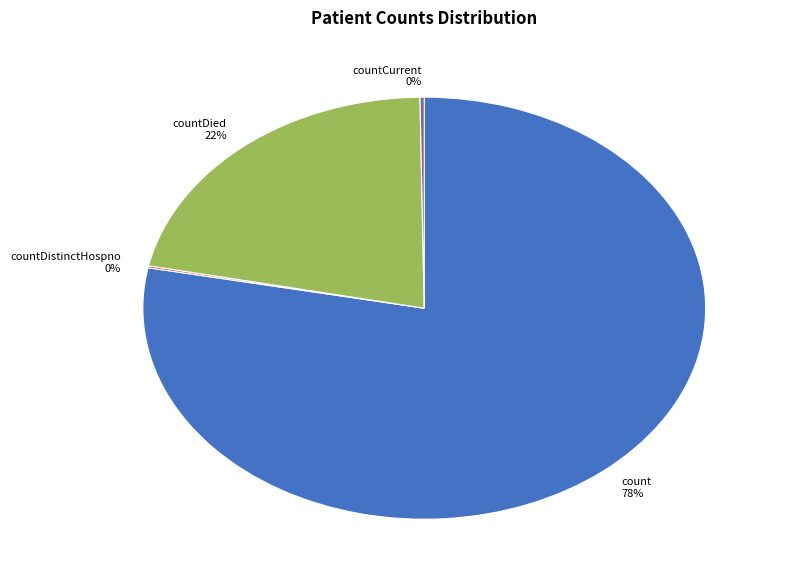

The count 78% slice represents 92% of the pie. True or false?

False